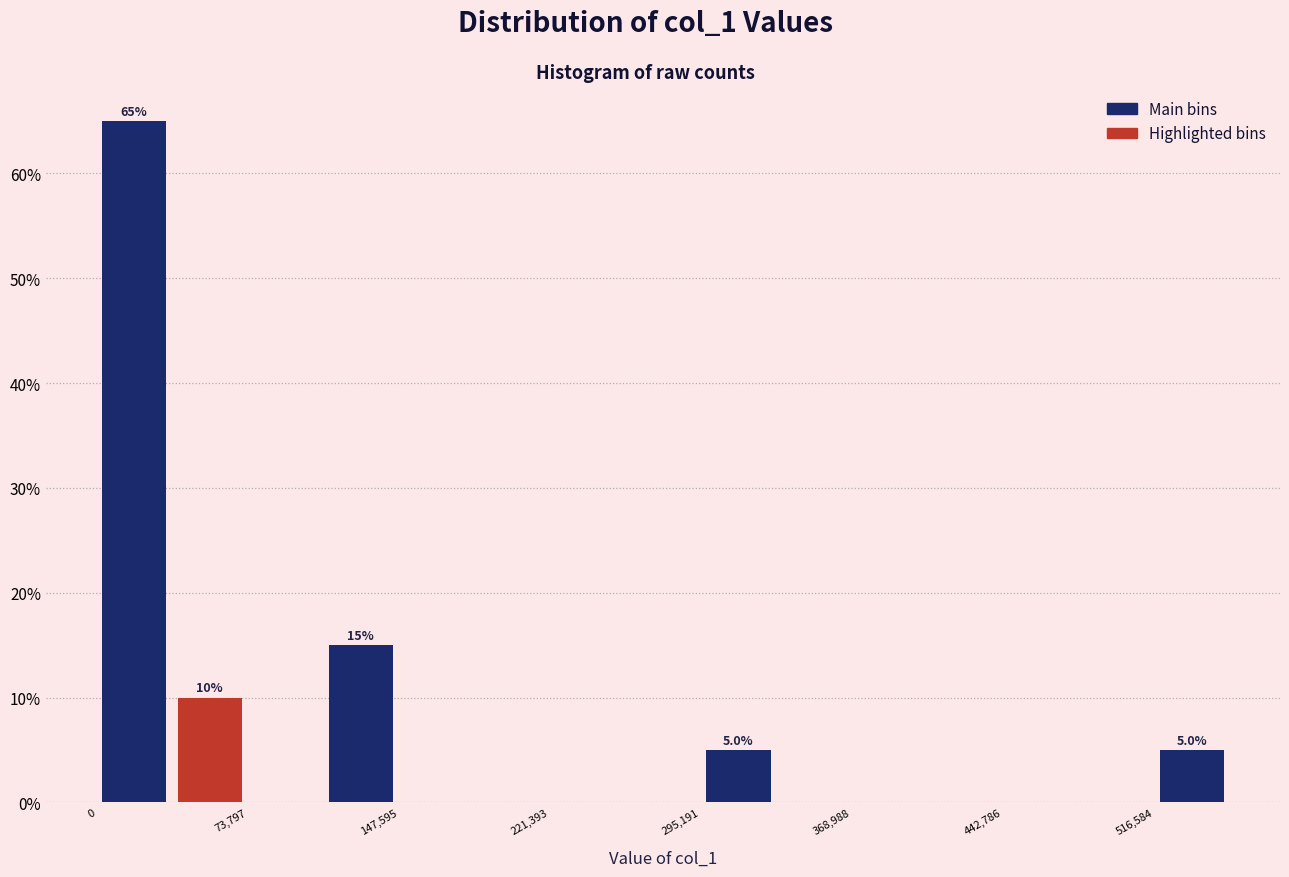

Read against the x-axis, roughly where is the centre of the tallest bar?

20000